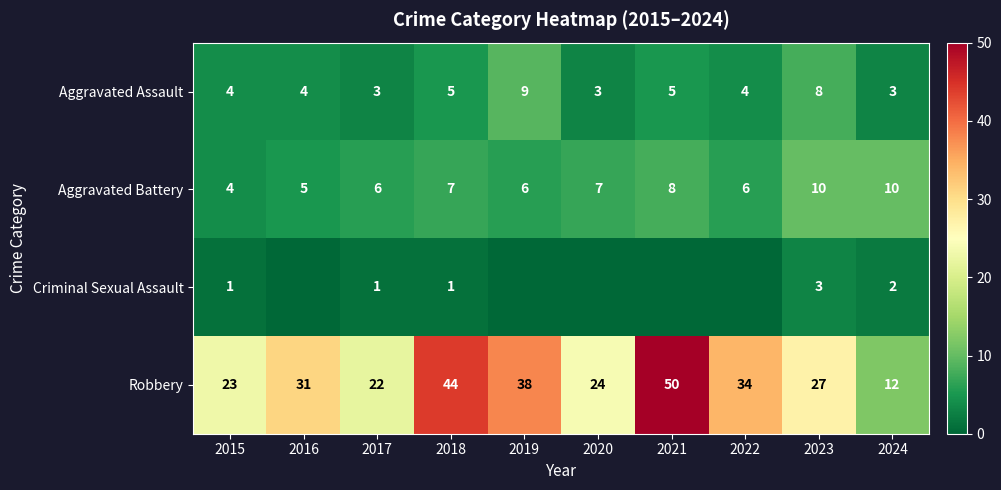

Where is Robbery nearest to the value 31?

2016